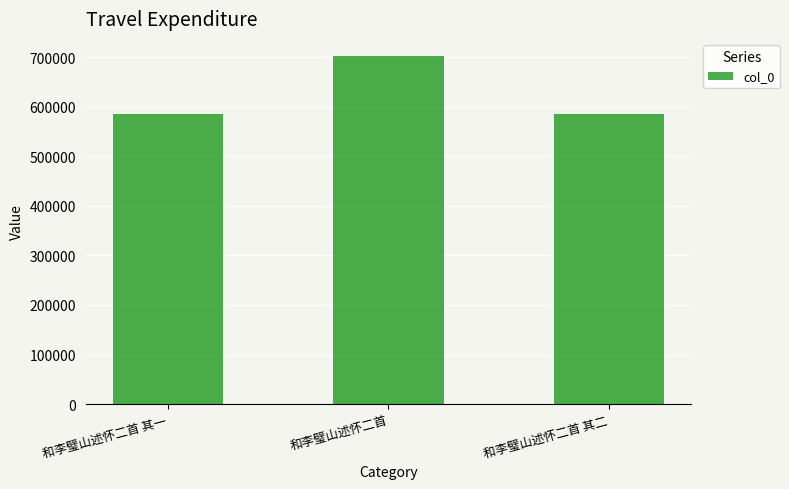

What is the change in value from 和李璧山述怀二首 to 和李璧山述怀二首 其二?

-117198